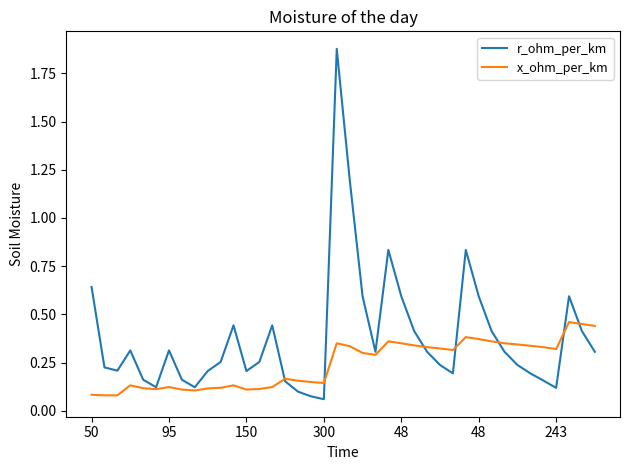

Which series has the widest spread of values?

r_ohm_per_km